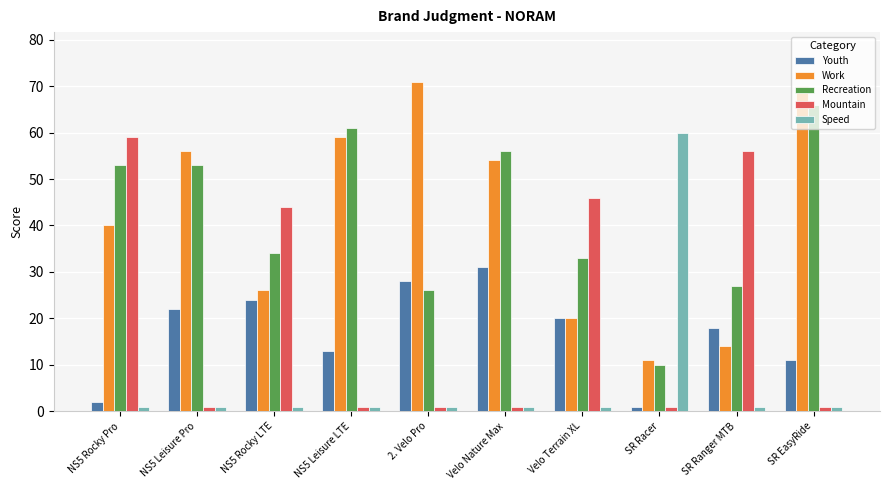

Read the Work value at NS5 Rocky Pro.

40